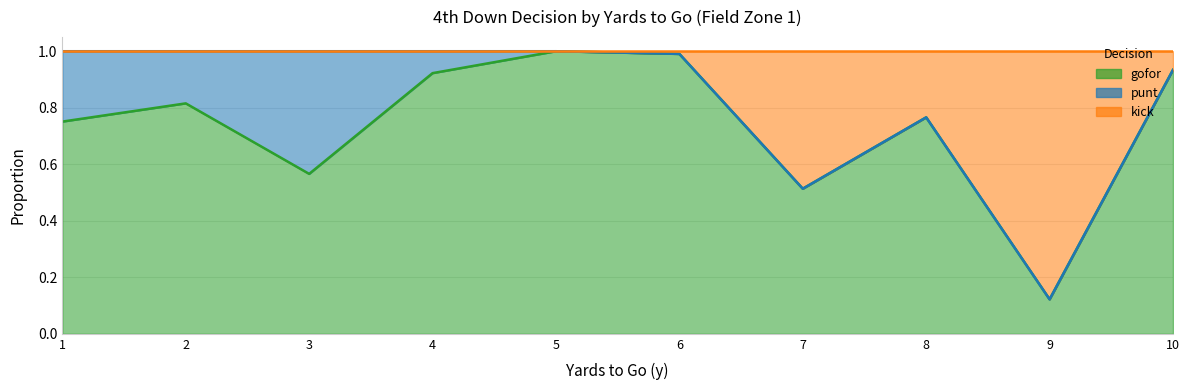

Between 18 and 36, which series saw the biggest shift?

kick